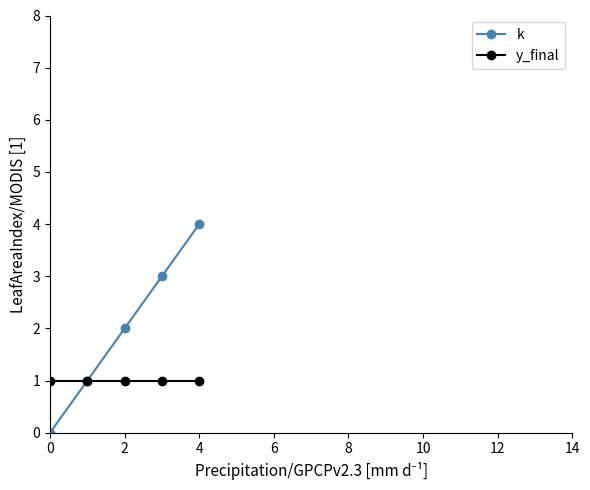

Does the chart have visible grid lines?

No